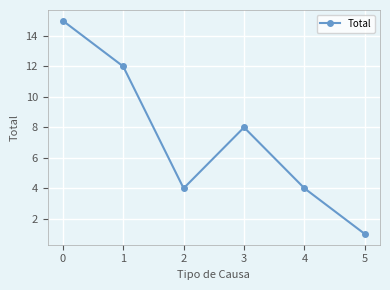

Reading right to left, transcribe all the data shown in this chart.

5=1	4=4	3=8	2=4	1=12	0=15